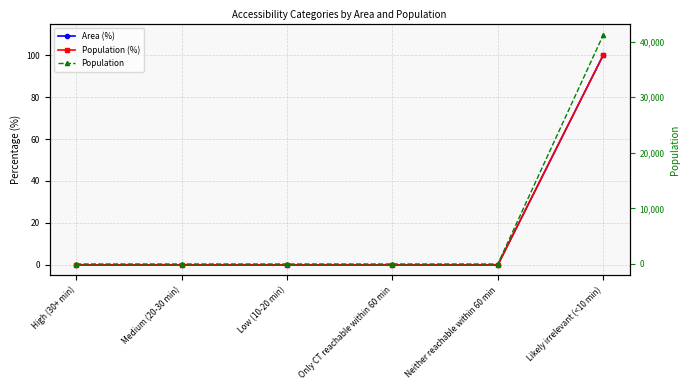

True or false: Area (%) and Population cross at least once.

False